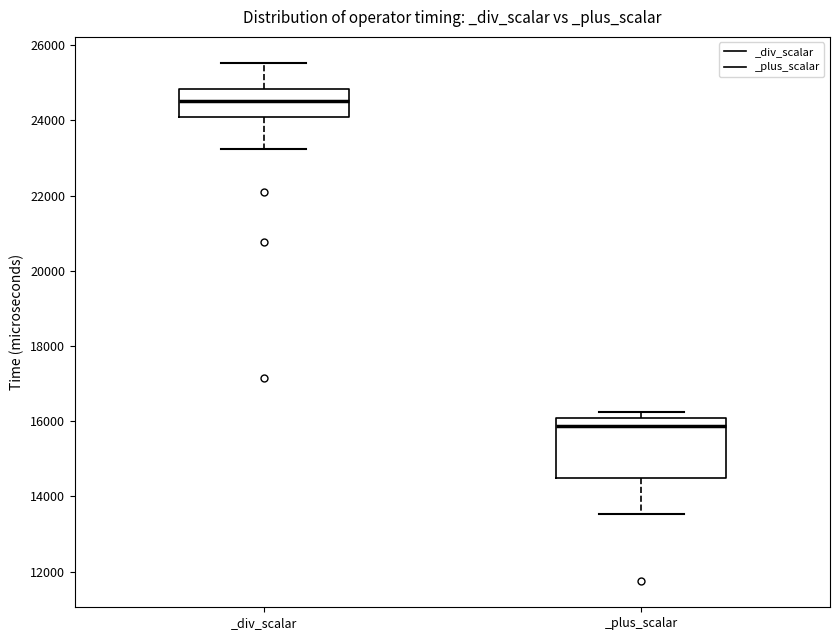

Which box has the lowest median line?

_plus_scalar